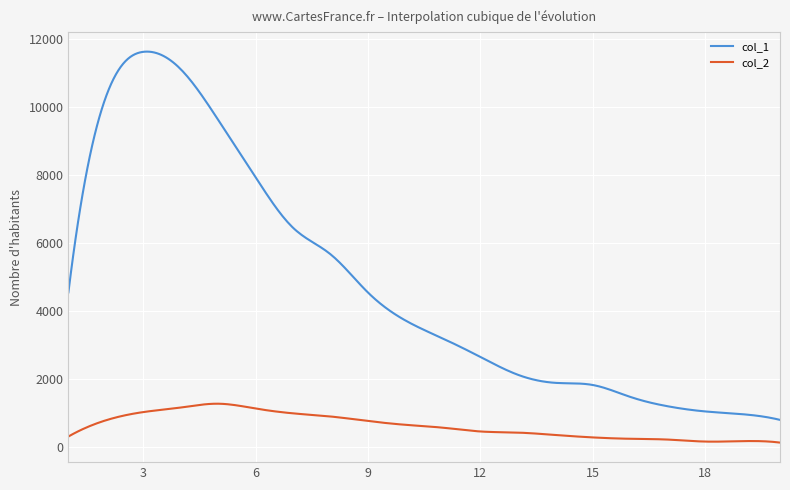

Rank the series by their average value, from highest to lowest.

col_1, col_2